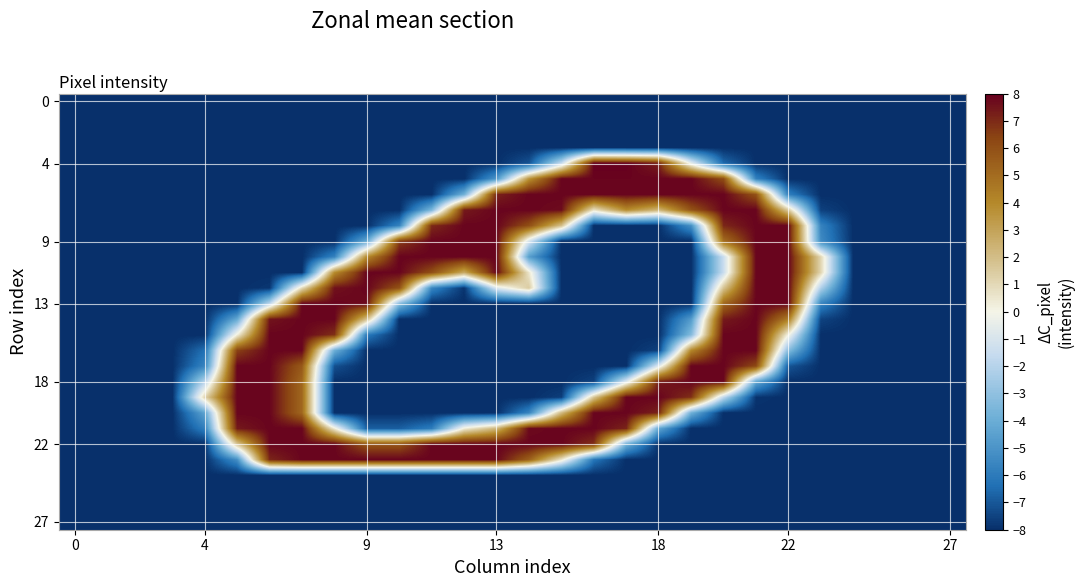

What is the maximum value shown in the chart?

8.0